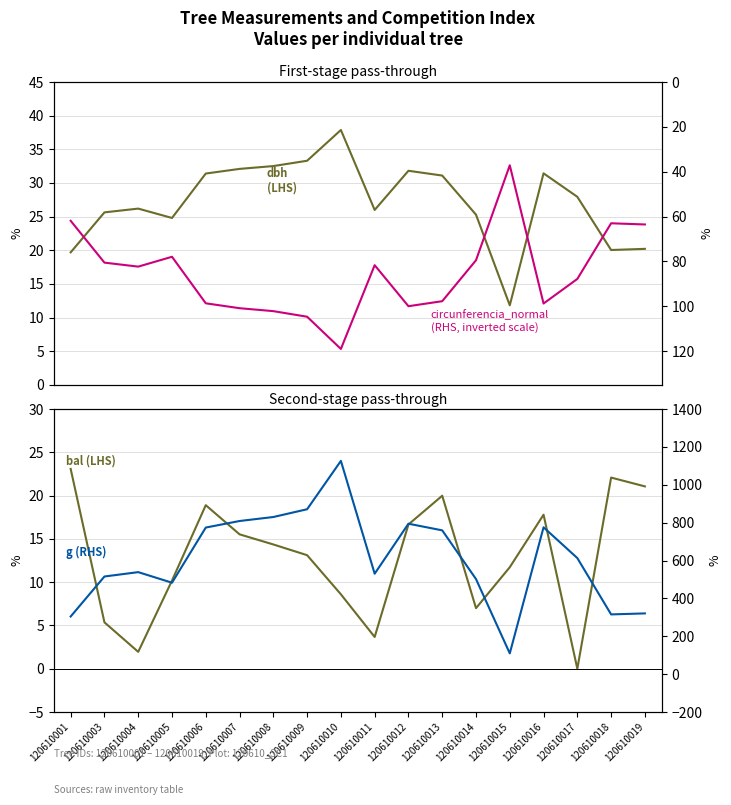

What are all the series names shown in the legend?

dbh (LHS), bal (LHS), circunferencia_normal (RHS), g (RHS)